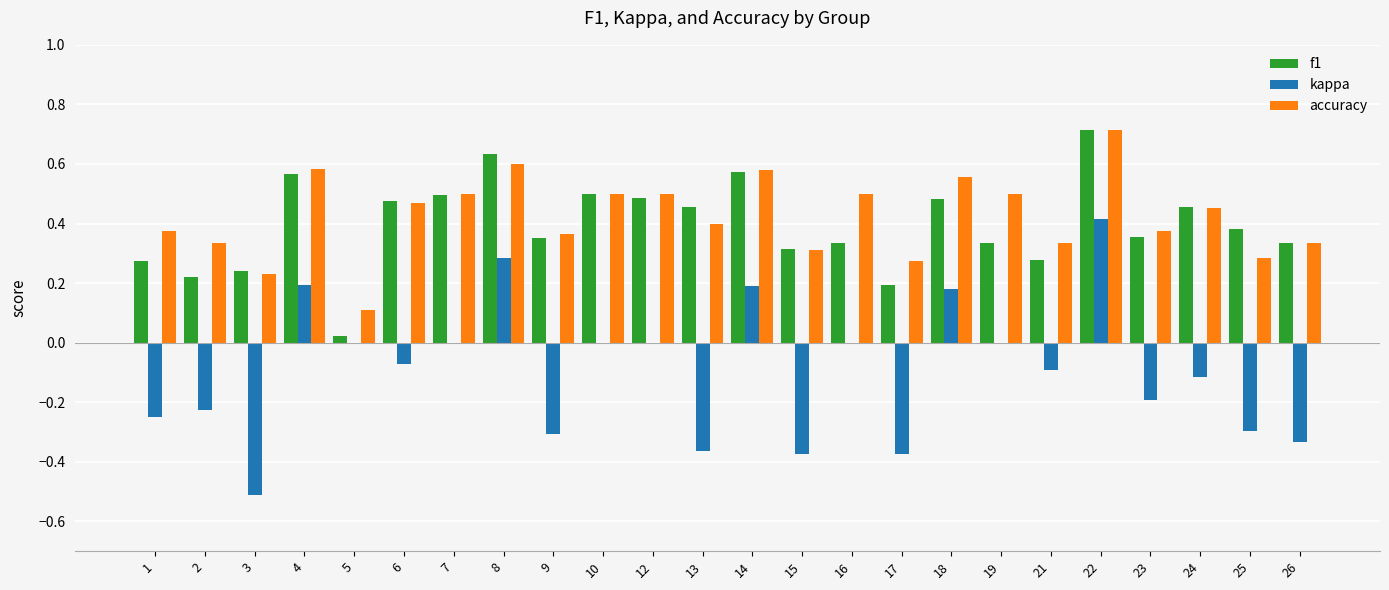

Are the bars horizontal?

No